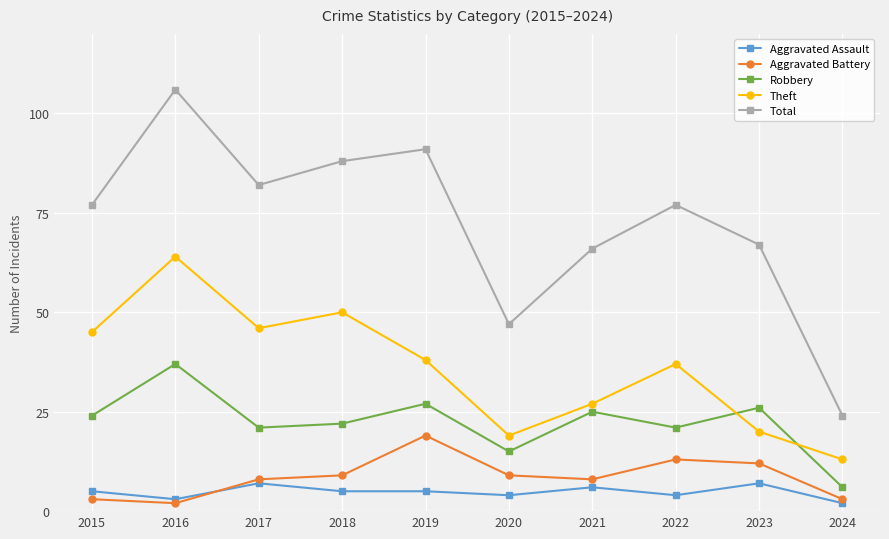

Is it true that Robbery equals 38 at 2018?

False